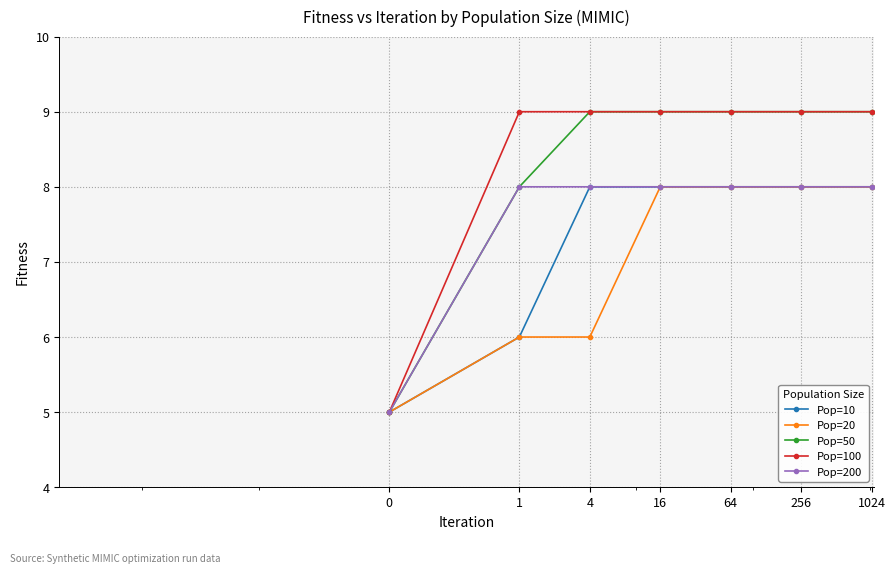

What is the value of the Pop=10 point at the 7th from the left?

8